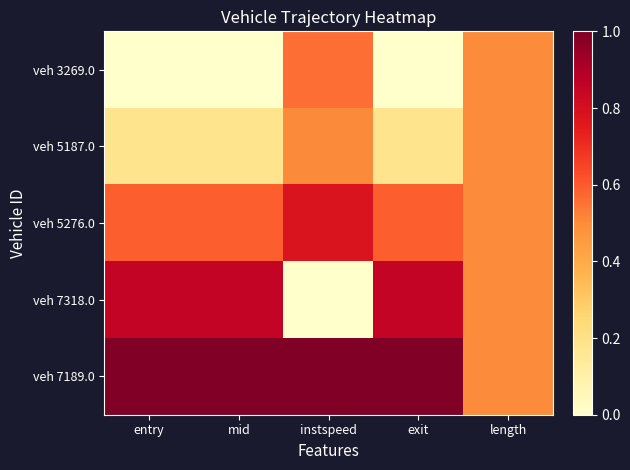

What is the greatest value displayed?

1.0